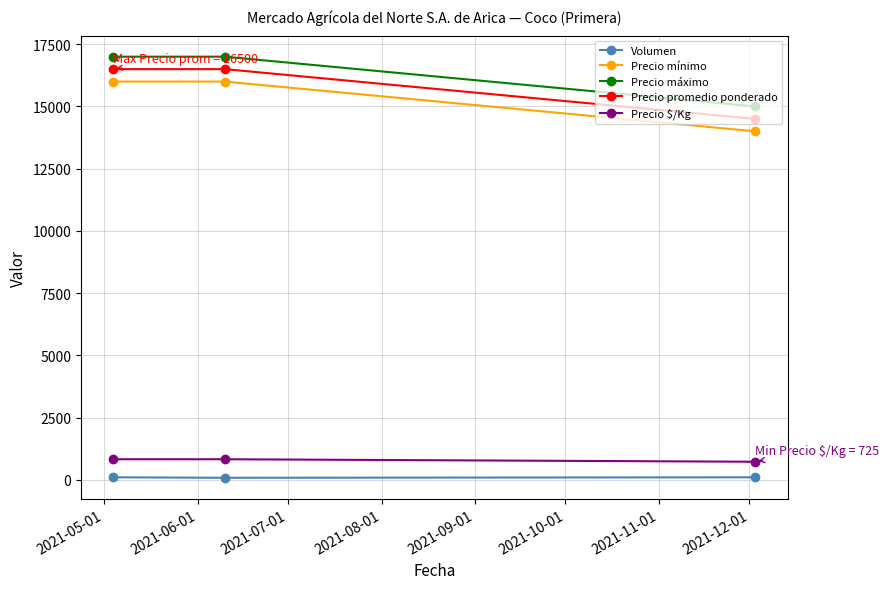

What is the maximum value shown in the chart?

17000